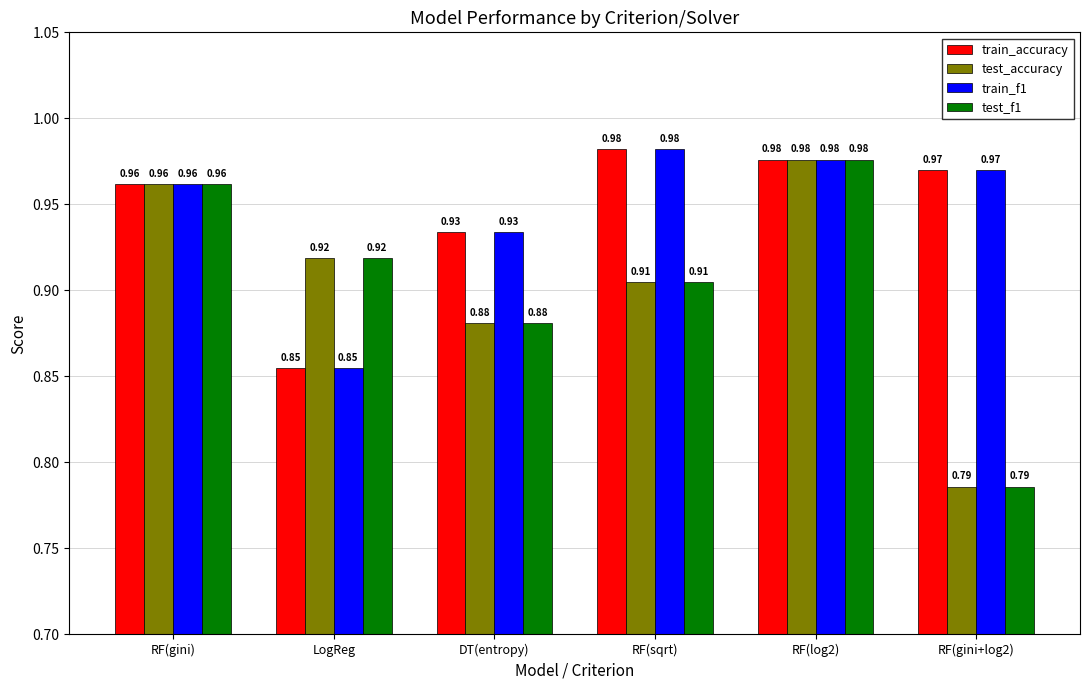

What is the sum of all train_f1 values?

5.7